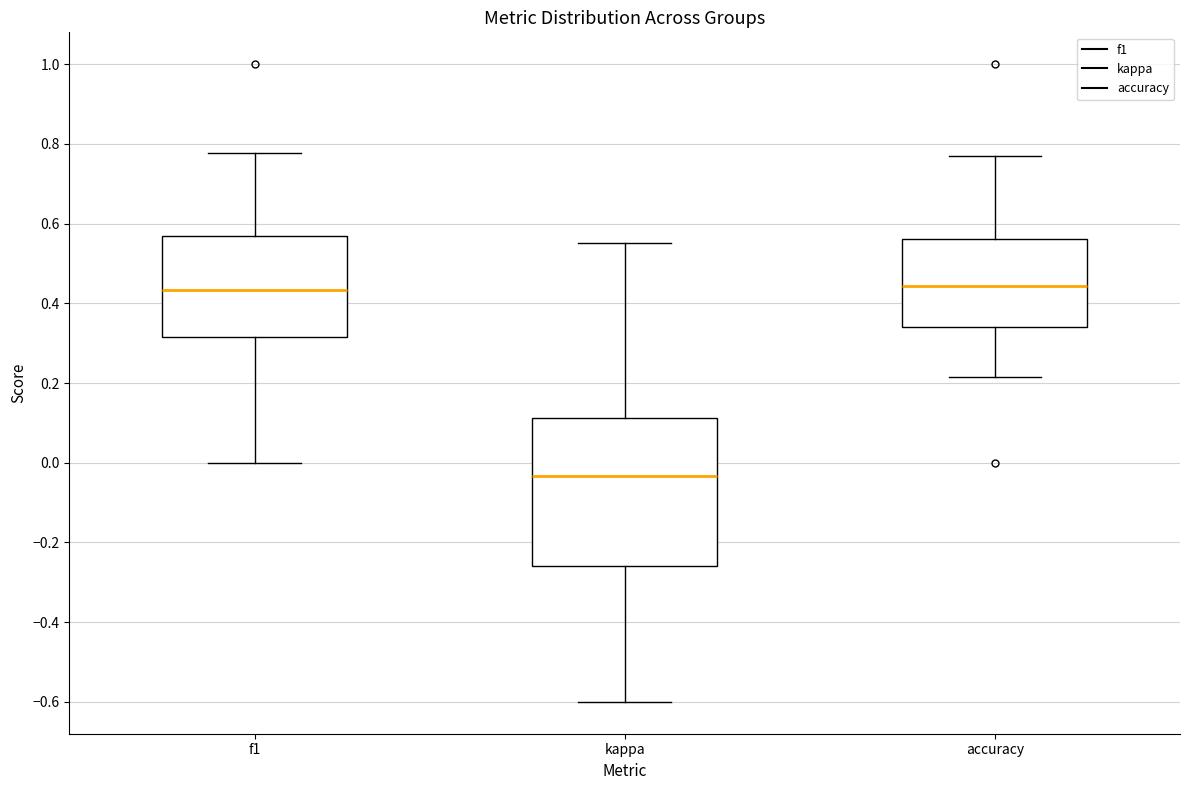

Reading left to right, transcribe this box plot: for each box, give where its median line is, the range the box spans, and where its two whiskers end, as read against the y-axis. The values are not printed on the chart, so give them approximately, as read against the axis.

f1: median 0.44, box 0.32 to 0.56, whiskers 0.00 to 0.78
kappa: median -0.04, box -0.26 to 0.12, whiskers -0.60 to 0.56
accuracy: median 0.44, box 0.34 to 0.56, whiskers 0.22 to 0.76